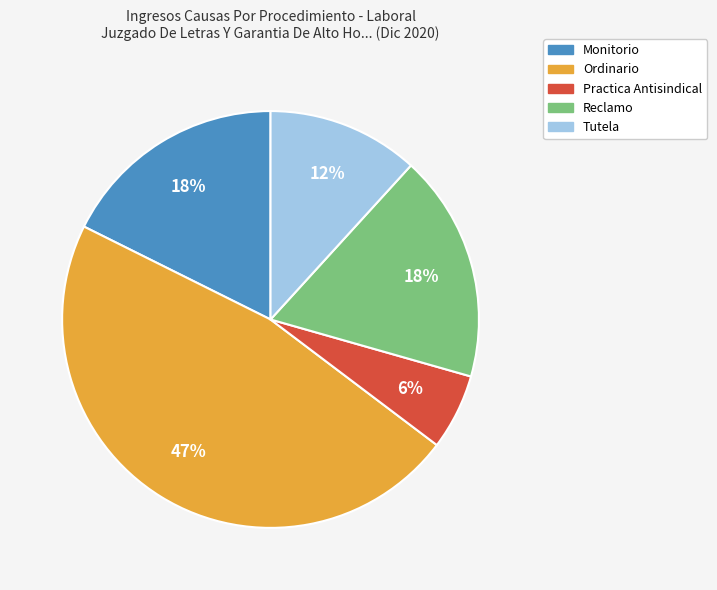

Count the number of slices in the pie.

5